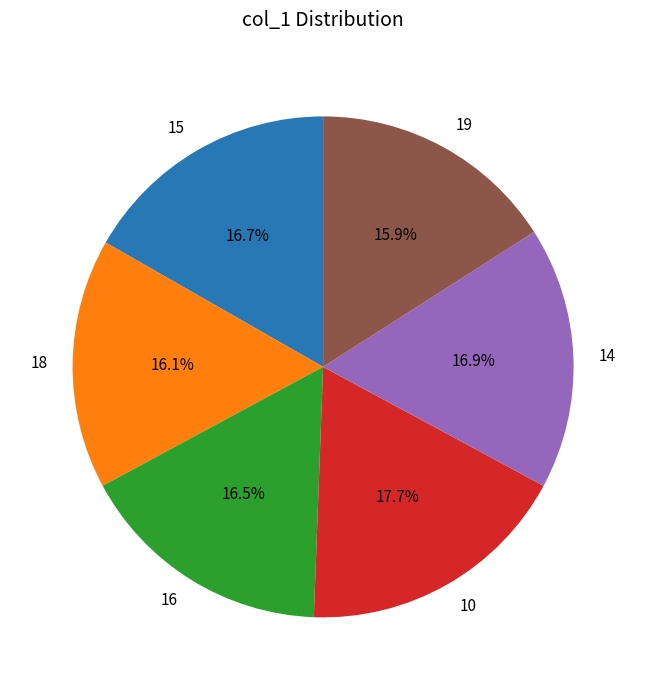

To the nearest percent, what portion does 19 represent?

16%